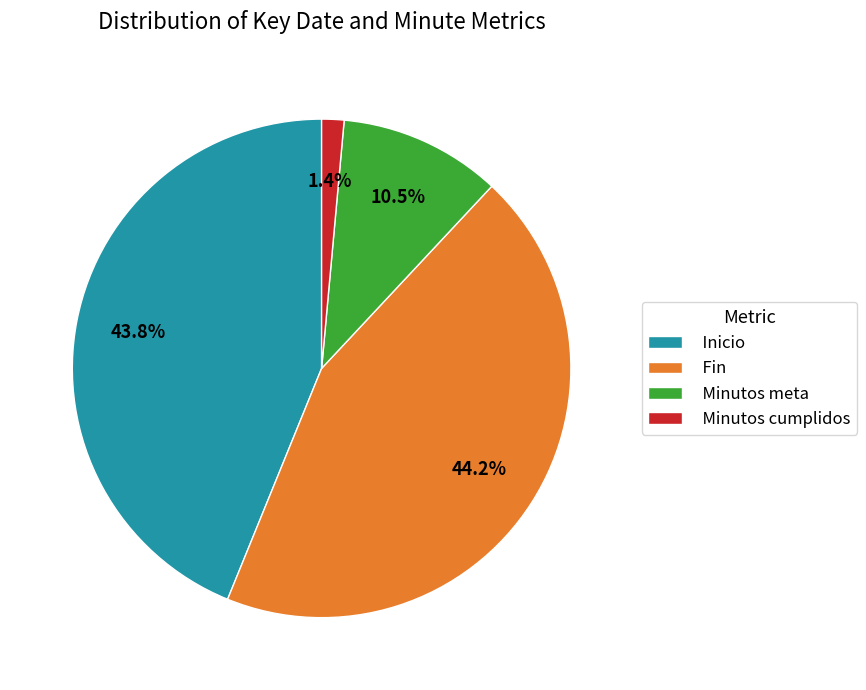

Is there a majority slice in this chart?

No